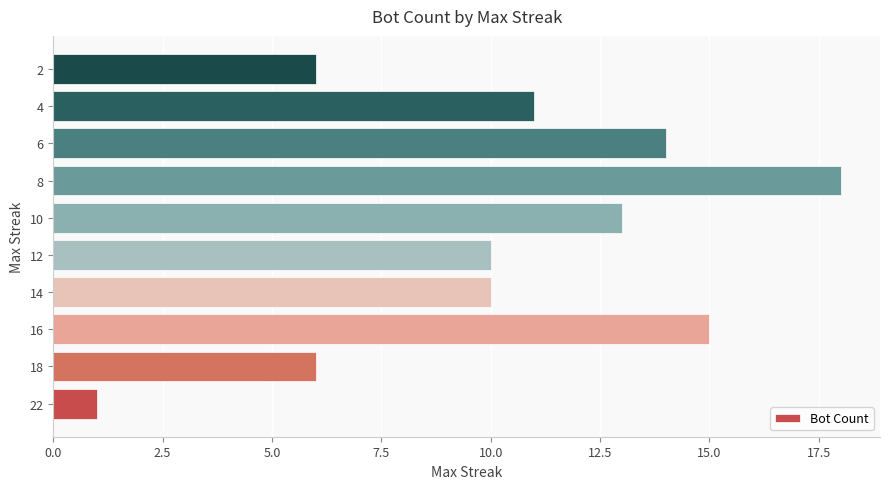

What is the average value?

10